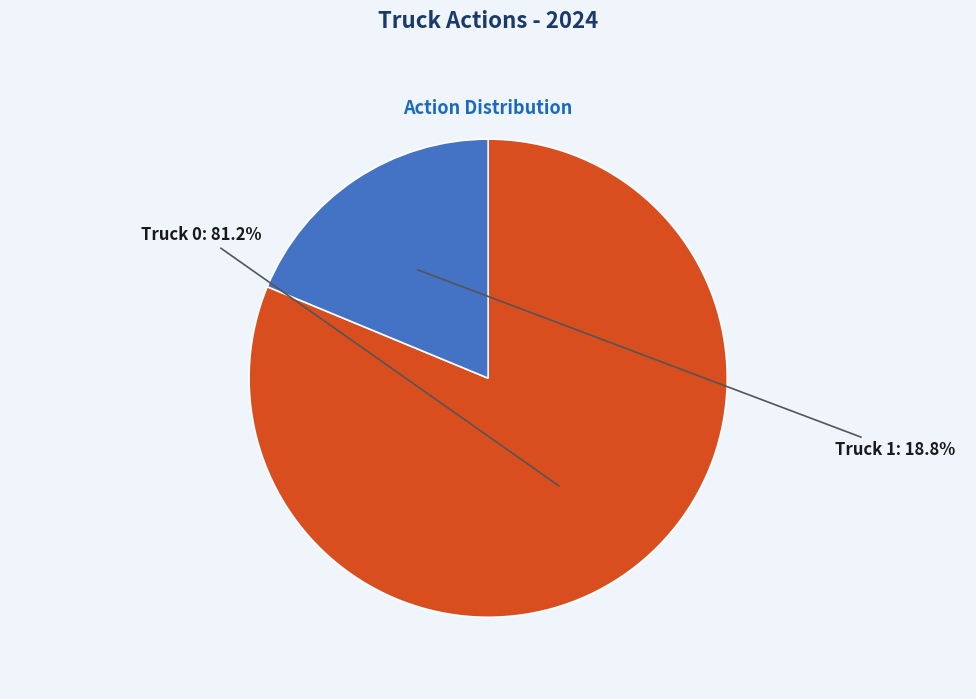

Which slice is the smallest?

Truck 1